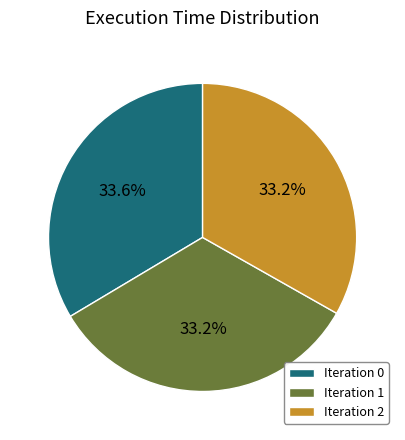

Is there any slice that represents more than half of the pie?

No